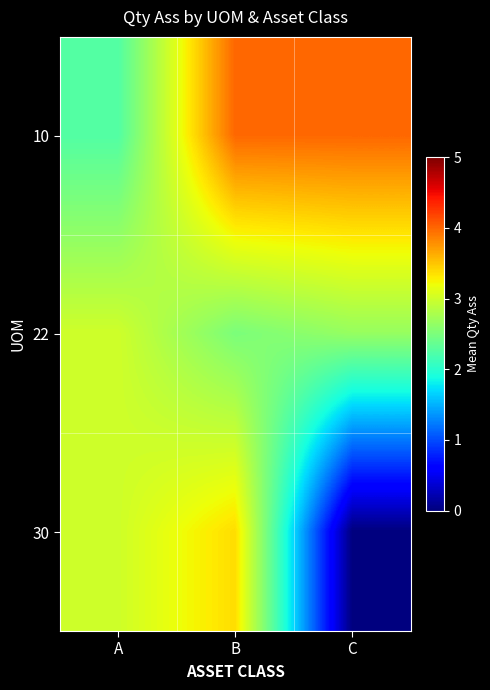

Reading right to left, extract all data points from this chart.

10: C=4.0	B=4.0	A=2.2
22: C=2.7	B=2.5	A=3.0
30: C=0.0	B=3.4	A=3.0